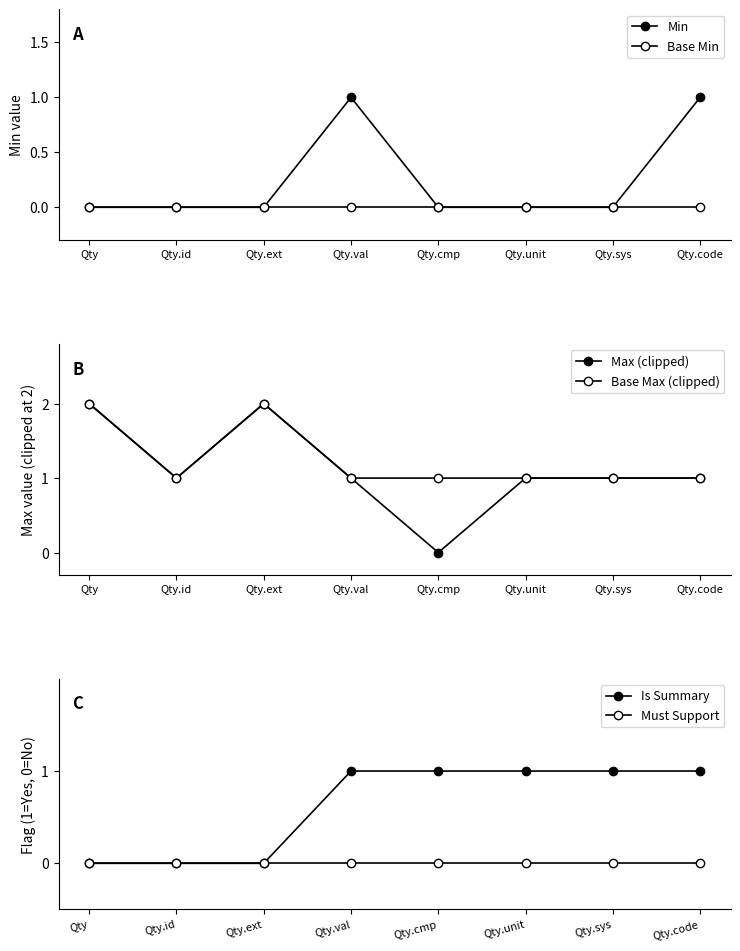

The Base Max (clipped) series shows 3 at Qty.ext. True or false?

False